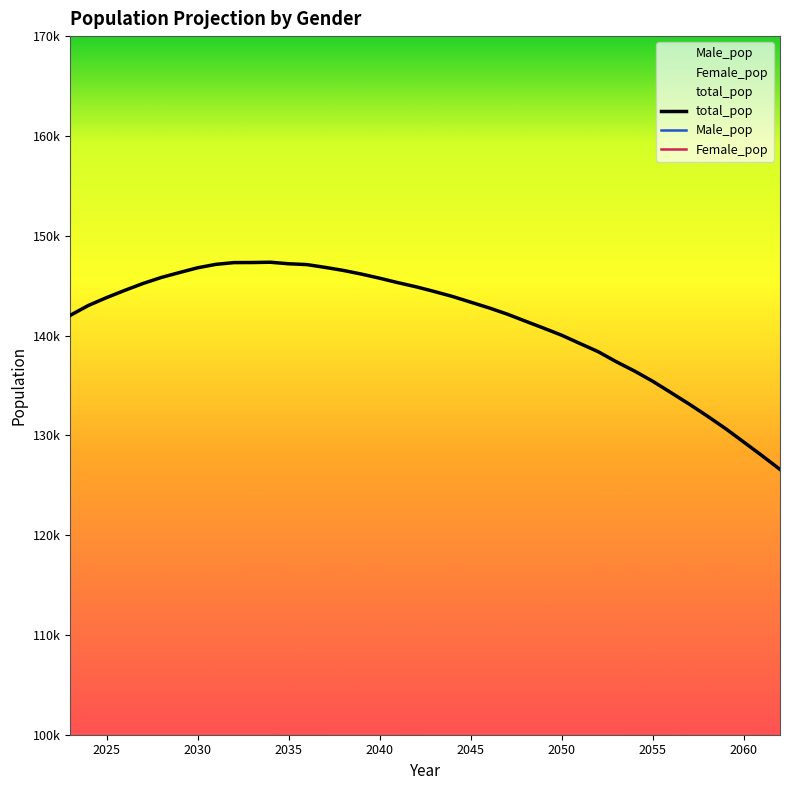

How many distinct data groups are displayed?

3